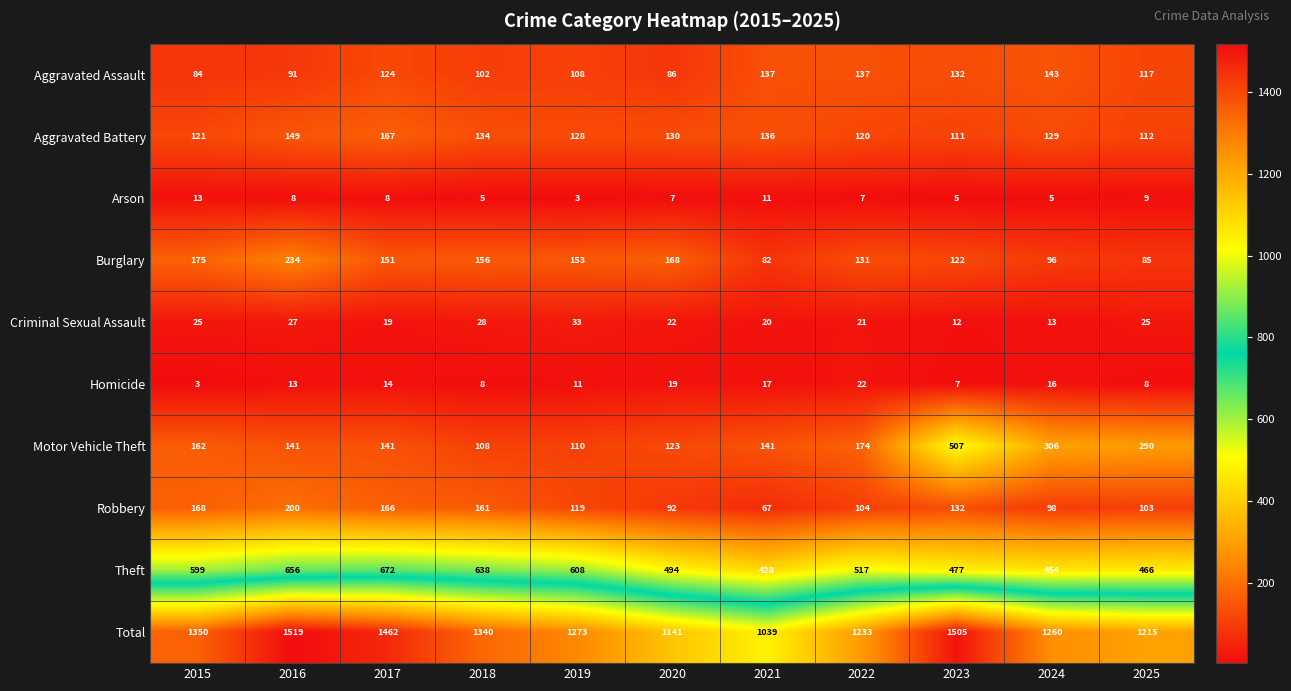

At how many categories does at least one series exceed 1401?

3